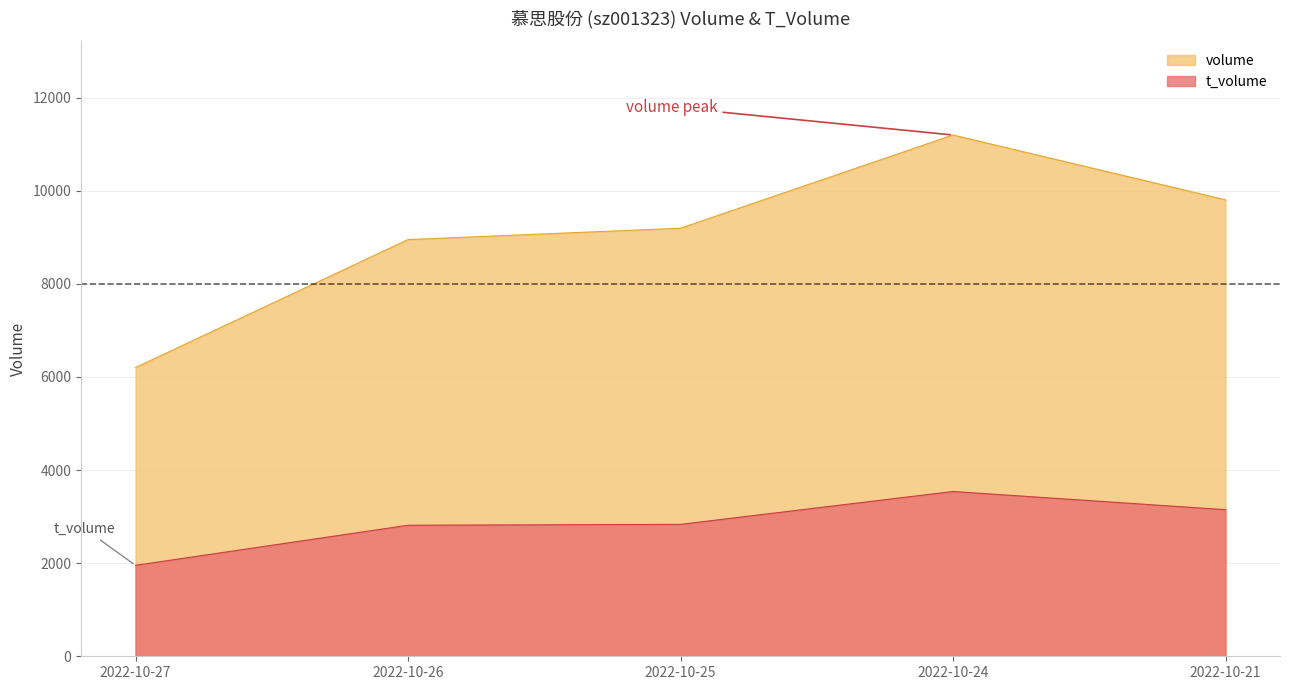

How many lines are shown in the chart?

2